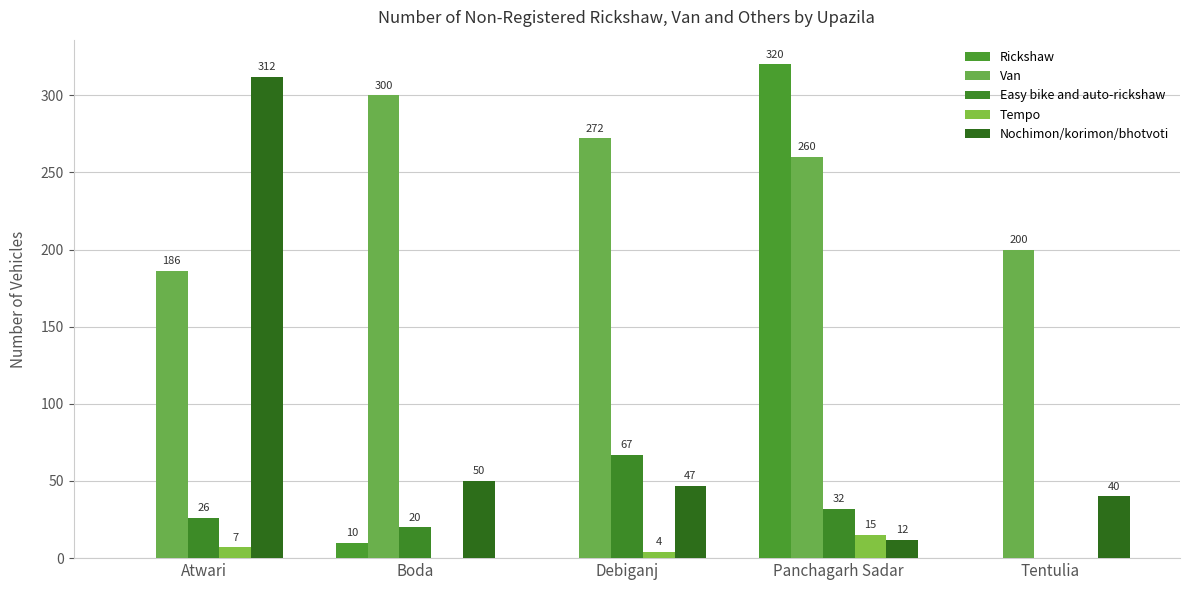

Are the bars grouped side by side (vs. stacked)?

Yes